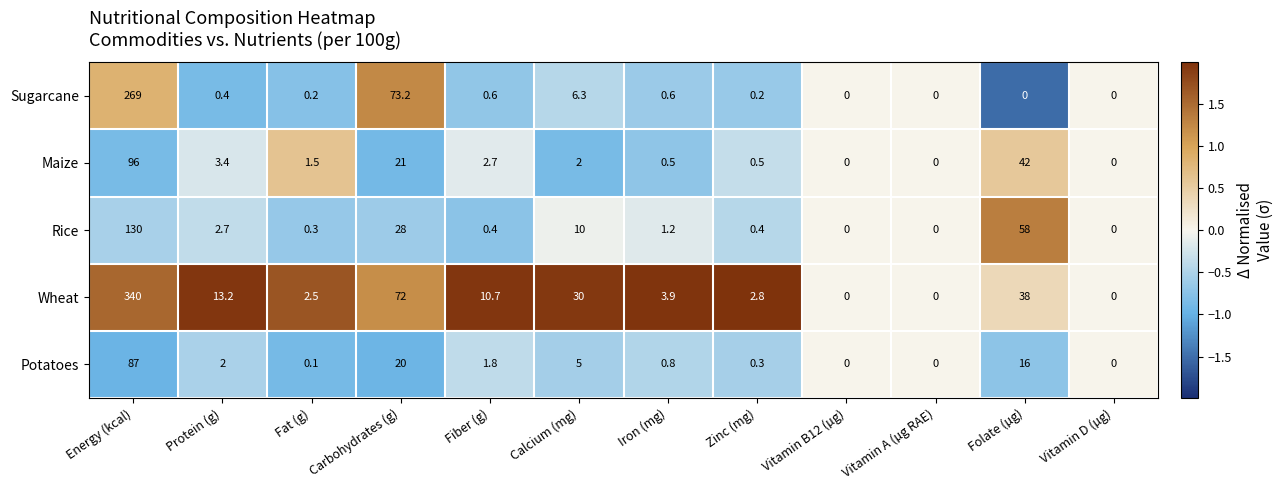

The value of Rice at Carbohydrates (g) is 18.4. True or false?

False